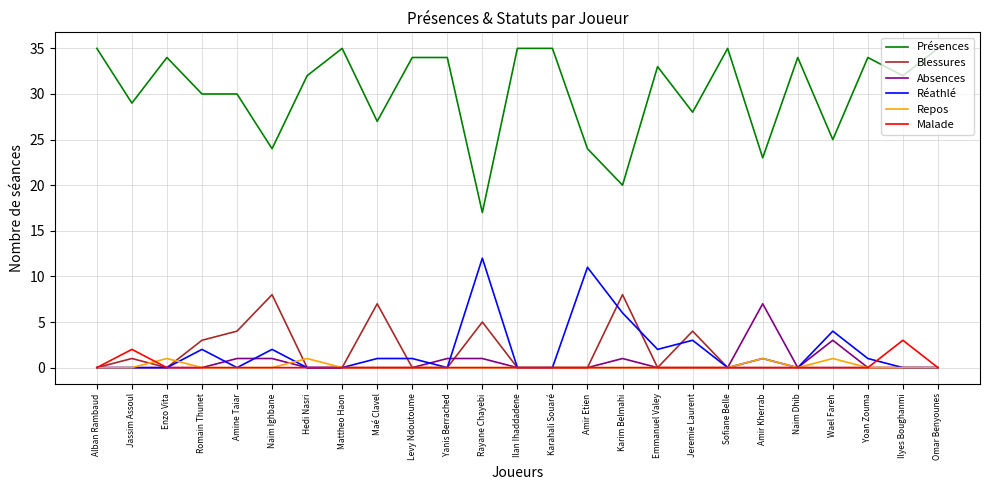

True or false: Présences and Réathlé intersect in this chart.

False